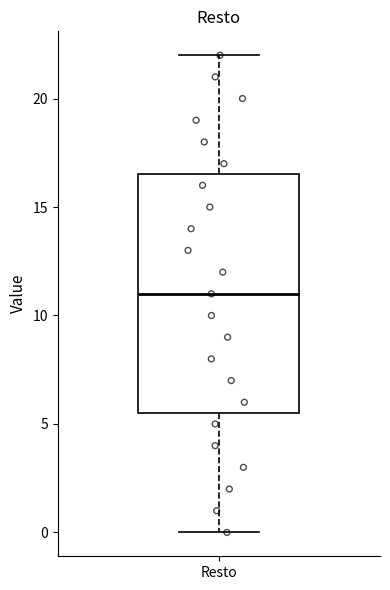

Transcribe this box plot: give where the median line is, the range the box spans, and where the two whiskers end, as read against the y-axis. The values are not printed on the chart, so give them approximately, as read against the axis.

median 11.0, box 5.5 to 16.5, whiskers 0.0 to 22.0